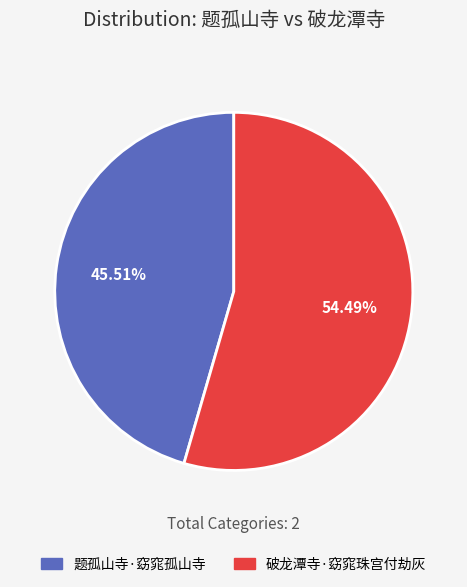

To the nearest percent, what is the difference between the largest and smallest slice percentages?

9%